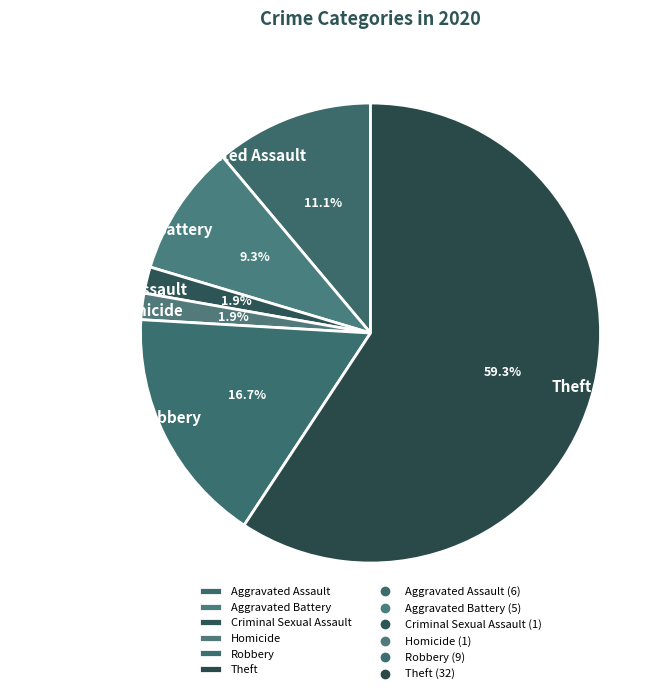

Do Criminal Sexual Assault and Robbery together represent more than half of the pie?

No